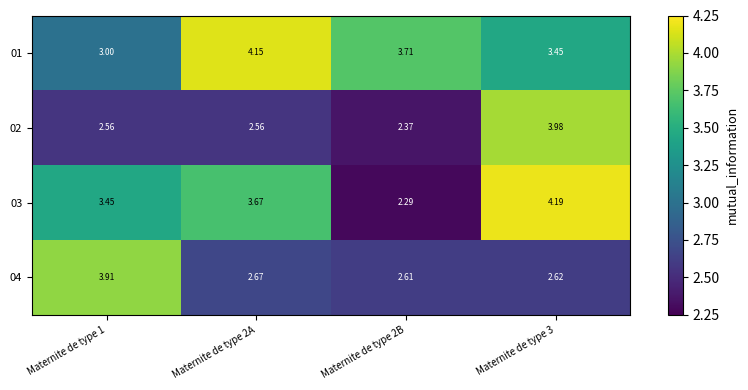

What is the difference between the highest and lowest values at Maternite de type 1?

1.4